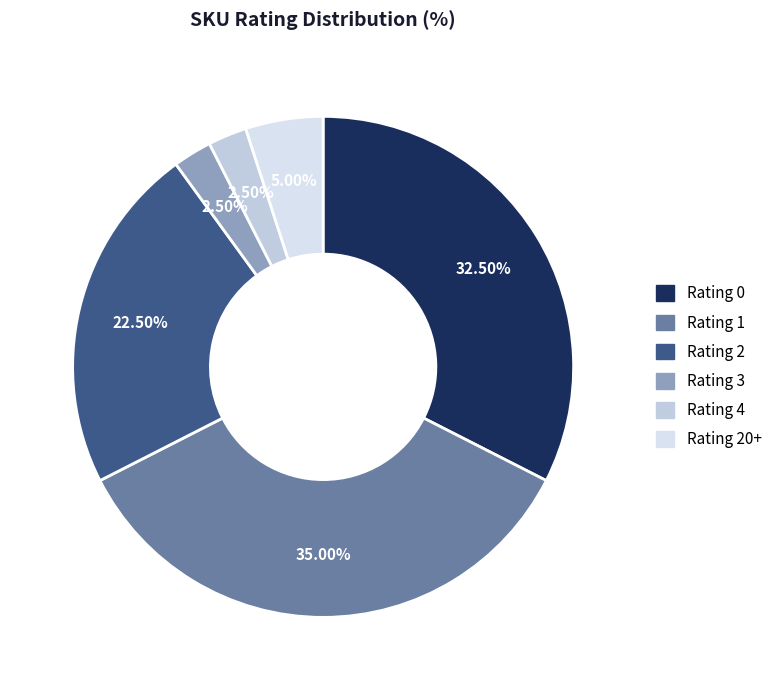

What is the smallest slice in the pie chart?

3